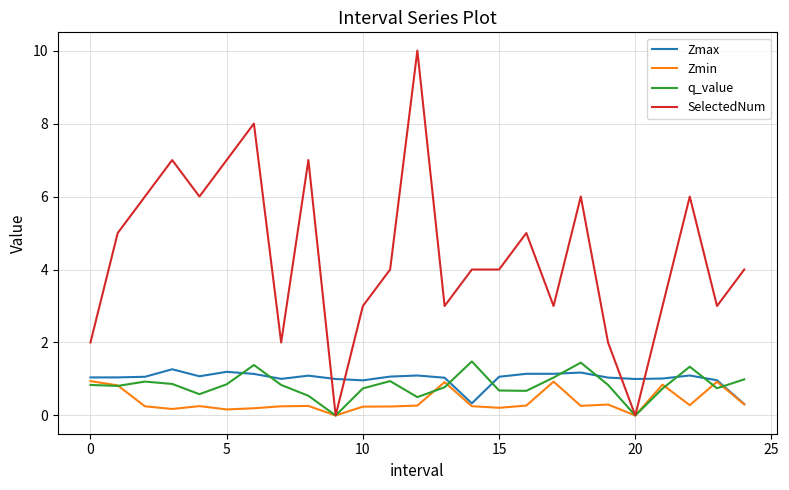

What is the difference between the maximum and minimum values in the q_value series?

1.5